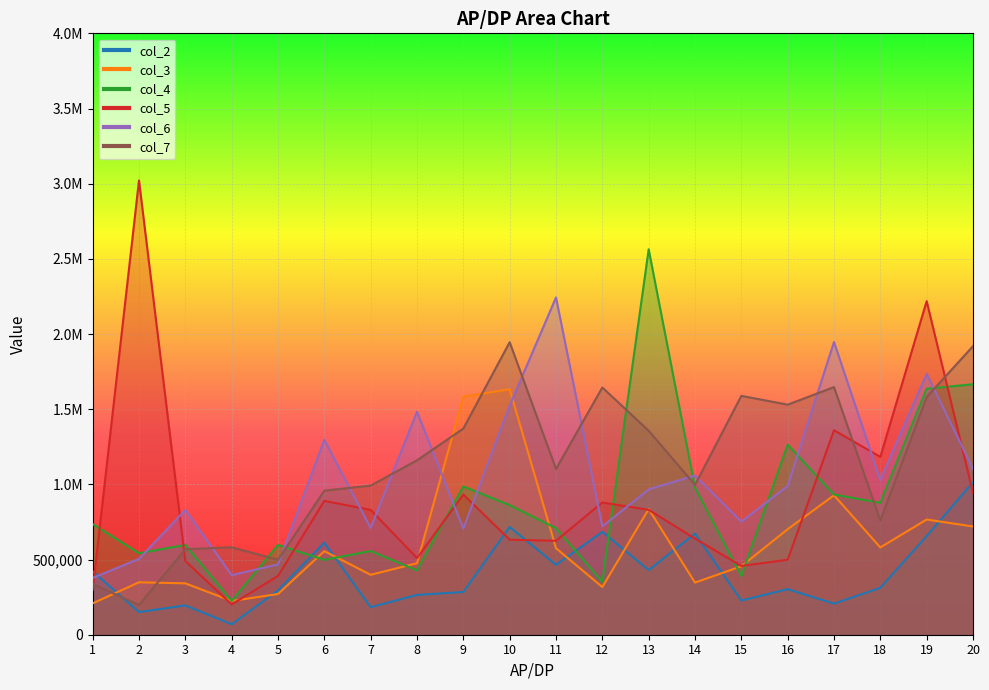

At which label is col_4 closest to 1394263?

16